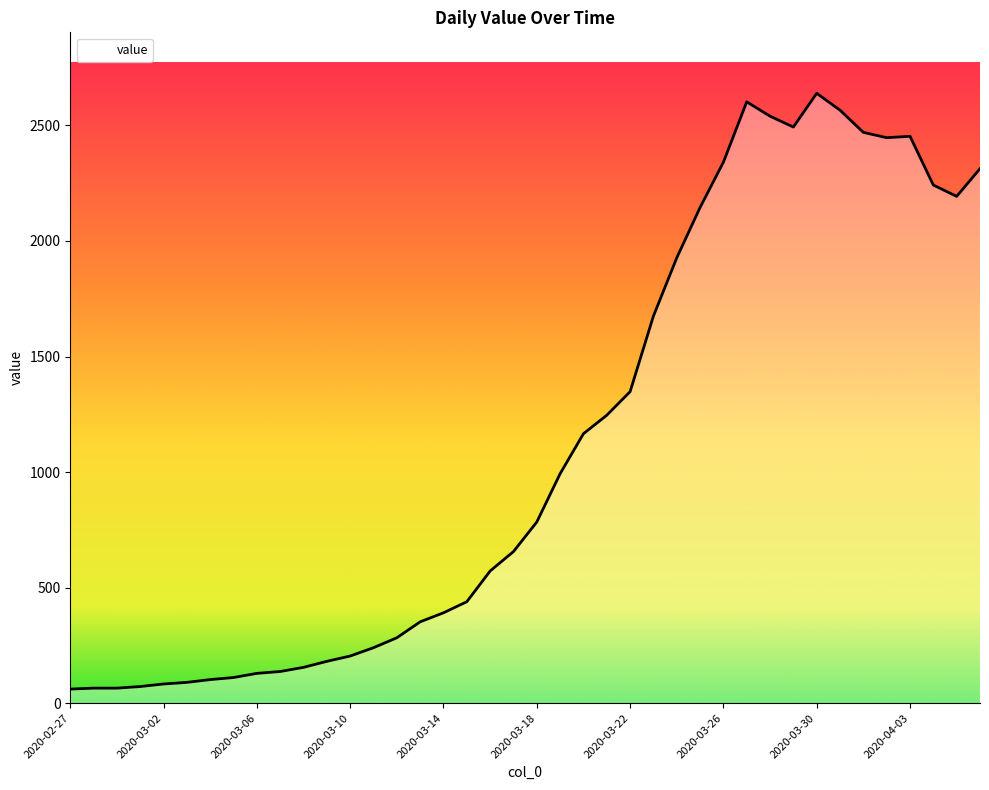

What is the difference between the maximum and minimum values?

2578